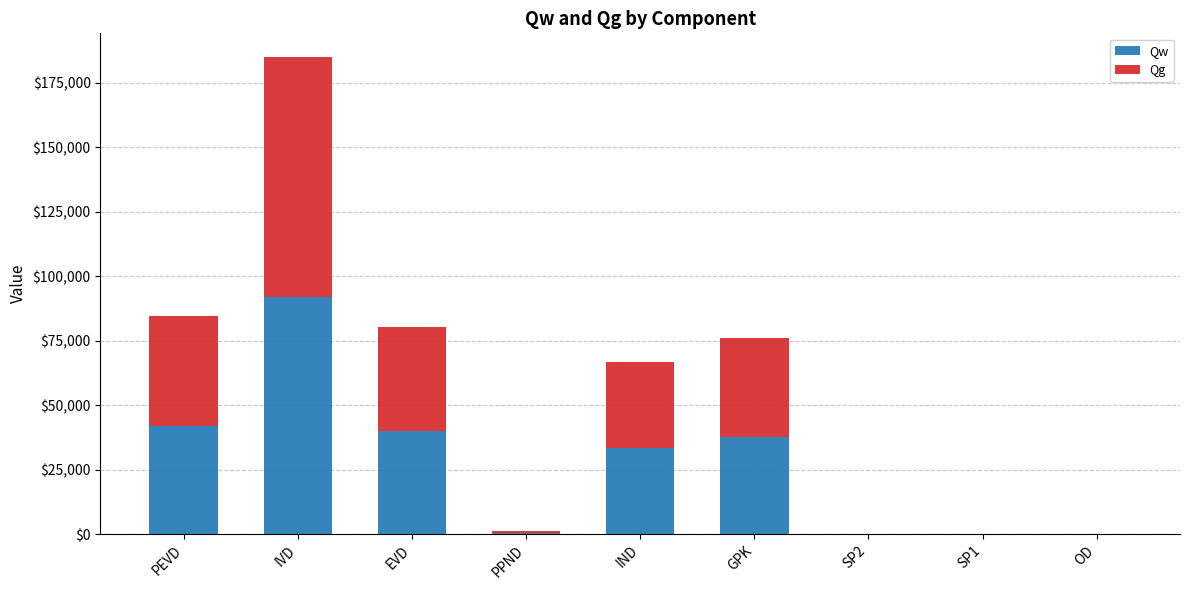

What are all the series names shown in the legend?

Qw, Qg